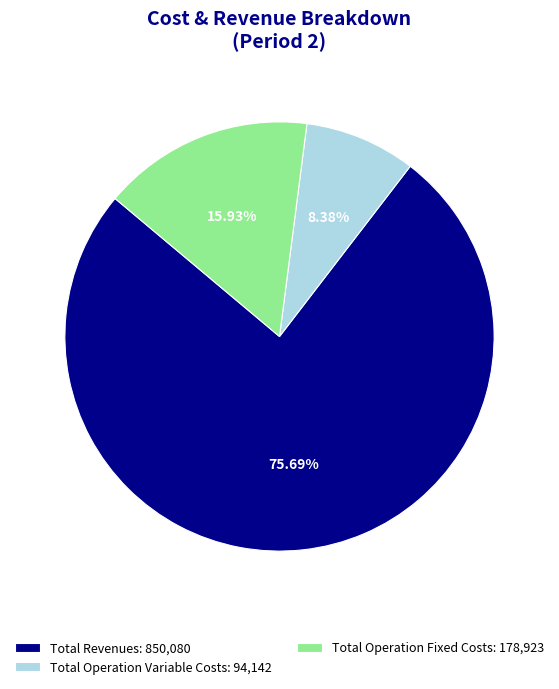

Count the number of slices in the pie.

3